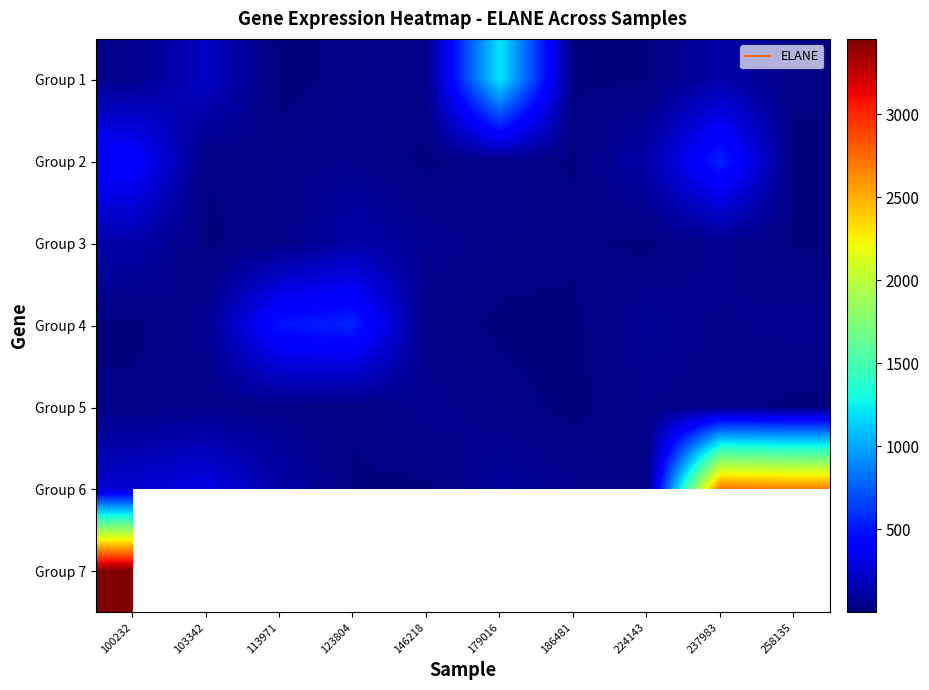

At which label is Group 3 closest to 66?

146218